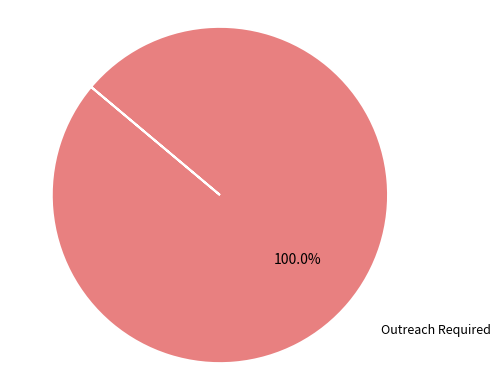

Count the number of slices in the pie.

1